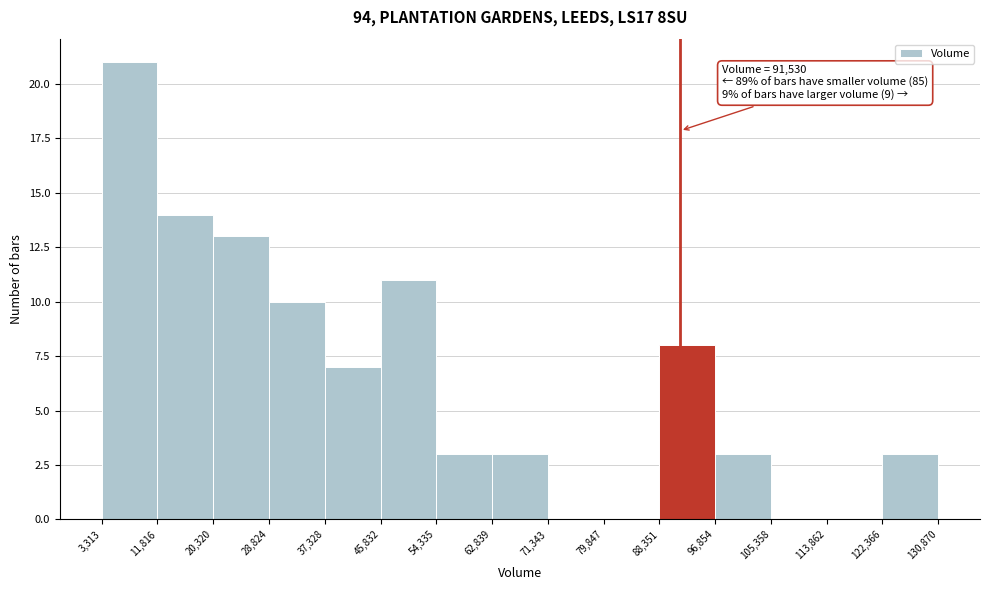

Over which range of the x-axis is the bar tallest?

3,313 to 11,816